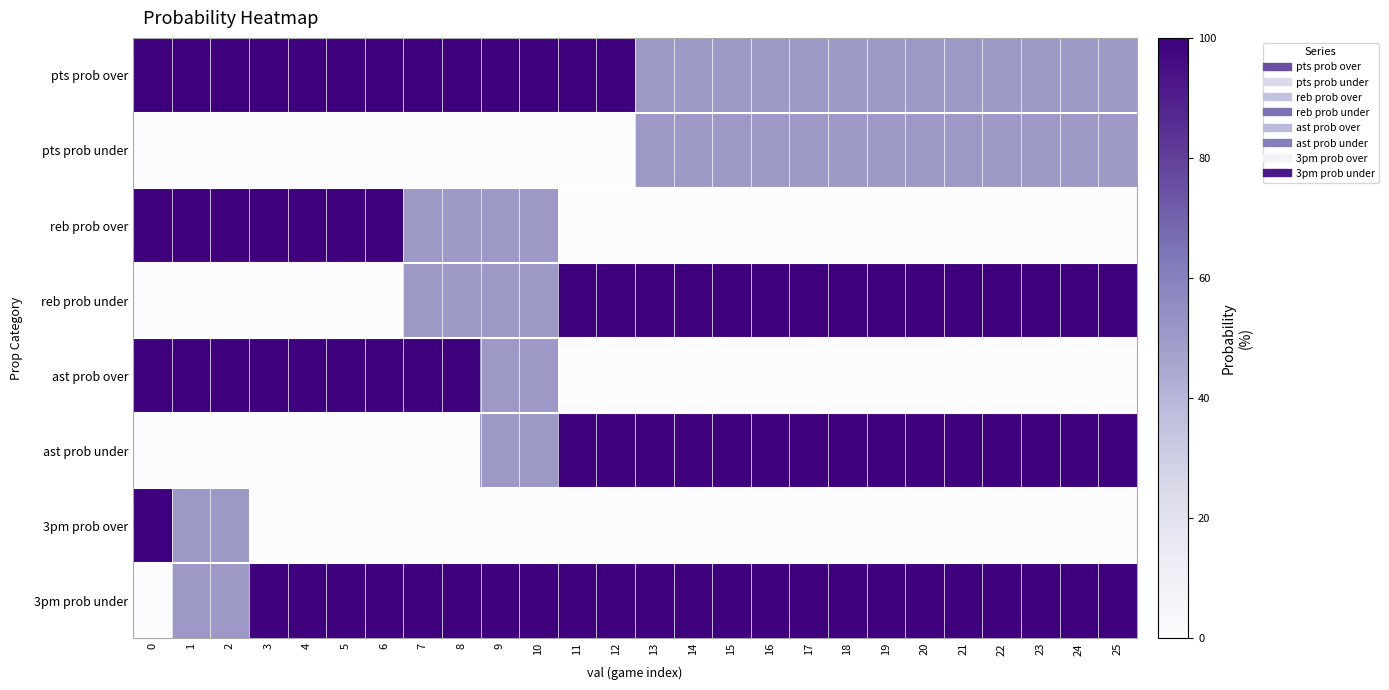

Reading right to left, extract all data points from this chart.

pts prob over: 25=50	24=50	23=50	22=50	21=50	20=50	19=50	18=50	17=50	16=50	15=50	14=50	13=50	12=100	11=100	10=100	9=100	8=100	7=100	6=100	5=100	4=100	3=100	2=100	1=100	0=100
pts prob under: 25=50	24=50	23=50	22=50	21=50	20=50	19=50	18=50	17=50	16=50	15=50	14=50	13=50	12=0	11=0	10=0	9=0	8=0	7=0	6=0	5=0	4=0	3=0	2=0	1=0	0=0
reb prob over: 25=0	24=0	23=0	22=0	21=0	20=0	19=0	18=0	17=0	16=0	15=0	14=0	13=0	12=0	11=0	10=50	9=50	8=50	7=50	6=100	5=100	4=100	3=100	2=100	1=100	0=100
reb prob under: 25=100	24=100	23=100	22=100	21=100	20=100	19=100	18=100	17=100	16=100	15=100	14=100	13=100	12=100	11=100	10=50	9=50	8=50	7=50	6=0	5=0	4=0	3=0	2=0	1=0	0=0
ast prob over: 25=0	24=0	23=0	22=0	21=0	20=0	19=0	18=0	17=0	16=0	15=0	14=0	13=0	12=0	11=0	10=50	9=50	8=100	7=100	6=100	5=100	4=100	3=100	2=100	1=100	0=100
ast prob under: 25=100	24=100	23=100	22=100	21=100	20=100	19=100	18=100	17=100	16=100	15=100	14=100	13=100	12=100	11=100	10=50	9=50	8=0	7=0	6=0	5=0	4=0	3=0	2=0	1=0	0=0
3pm prob over: 25=0	24=0	23=0	22=0	21=0	20=0	19=0	18=0	17=0	16=0	15=0	14=0	13=0	12=0	11=0	10=0	9=0	8=0	7=0	6=0	5=0	4=0	3=0	2=50	1=50	0=100
3pm prob under: 25=100	24=100	23=100	22=100	21=100	20=100	19=100	18=100	17=100	16=100	15=100	14=100	13=100	12=100	11=100	10=100	9=100	8=100	7=100	6=100	5=100	4=100	3=100	2=50	1=50	0=0